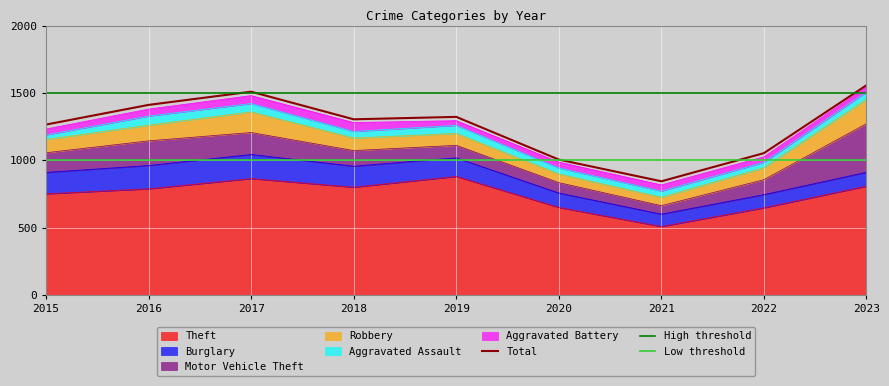

True or false: Aggravated Assault and Burglary intersect in this chart.

False